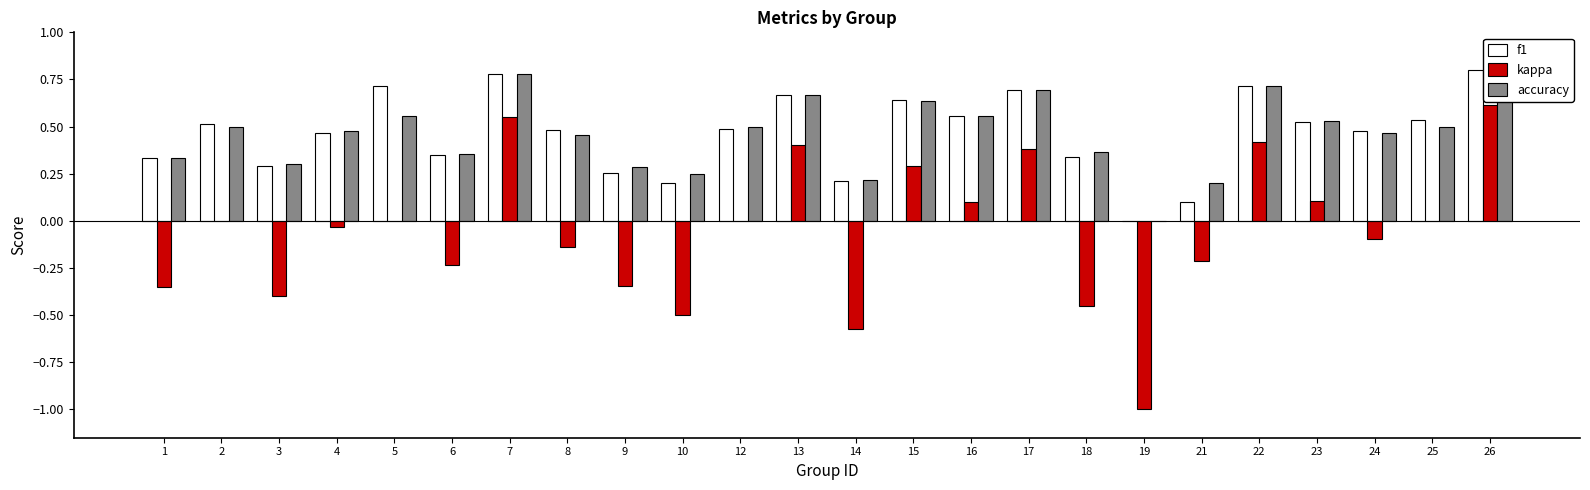

What is the difference between the kappa values at 10 and 26?

1.1